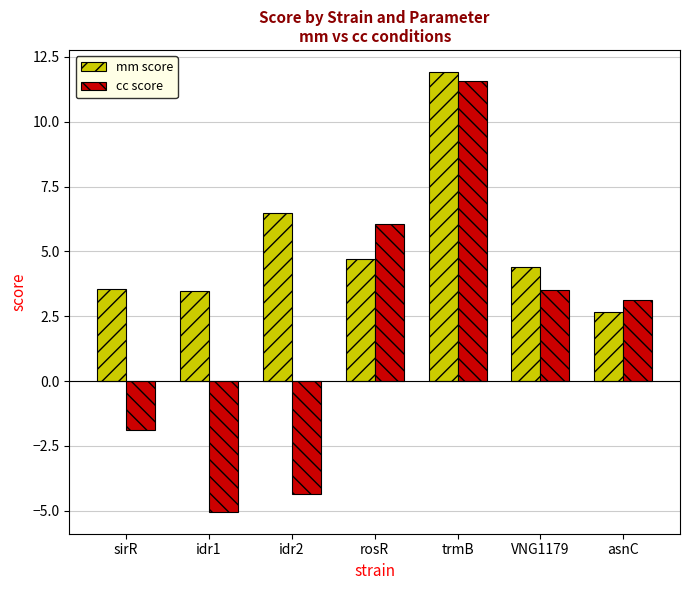

Which category has the lowest value in the cc score series?

idr1